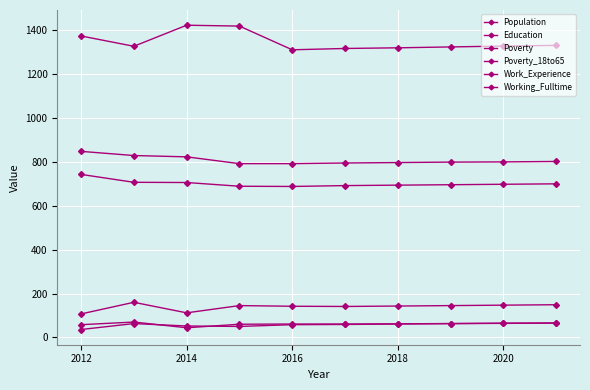

Reading right to left, transcribe all the data shown in this chart.

Population: 1331	1328	1324	1320	1317	1311	1419	1423	1327	1374
Education: 700	698	696	694	692	688	689	706	707	743
Poverty: 149	147	145	143	141	142	145	112	160	107
Poverty_18to65: 65	64	63	62	61	61	60	44	70	58
Work_Experience: 802	800	799	797	795	792	792	823	829	848
Working_Fulltime: 66	65	63	61	59	58	50	52	63	36